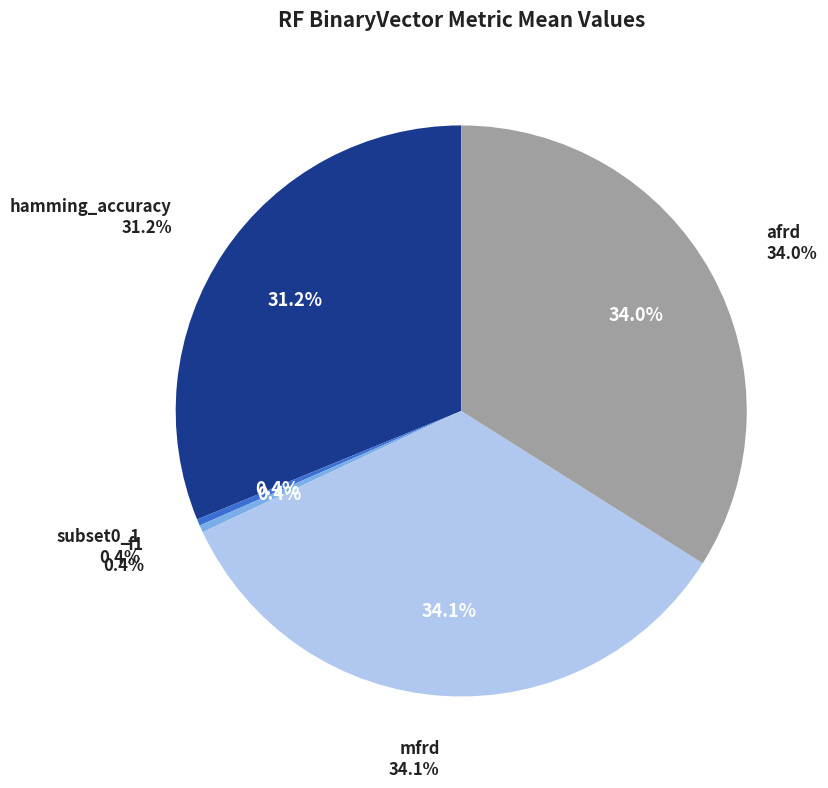

To the nearest percent, what is the difference between the largest and smallest slice percentages?

34%